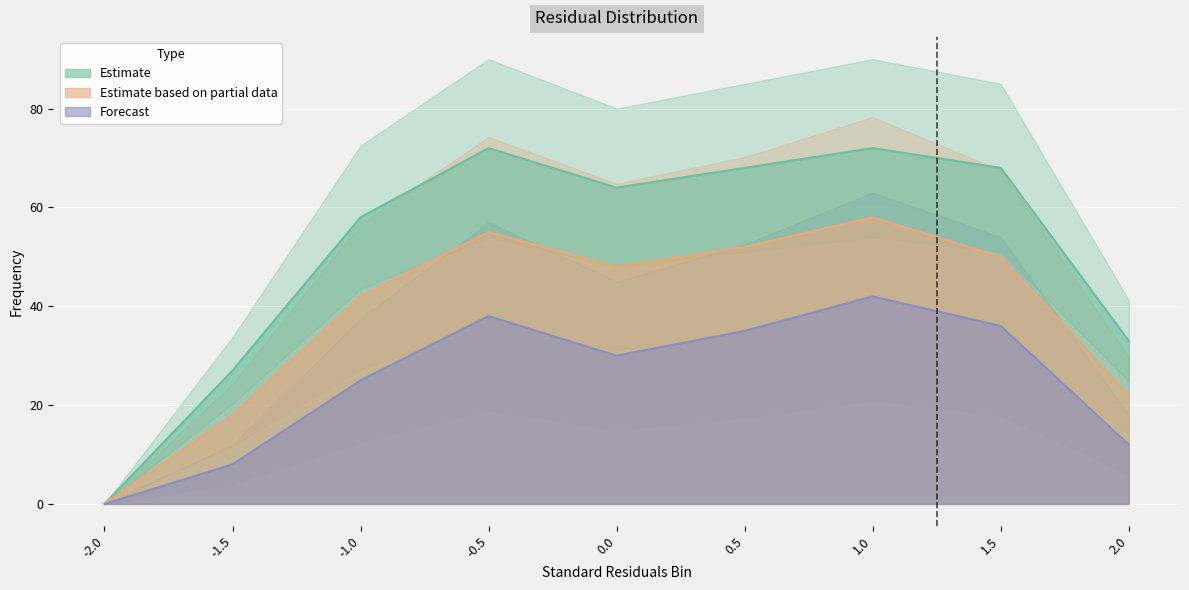

What is the difference between the maximum and minimum values in the Estimate based on partial data series?

58